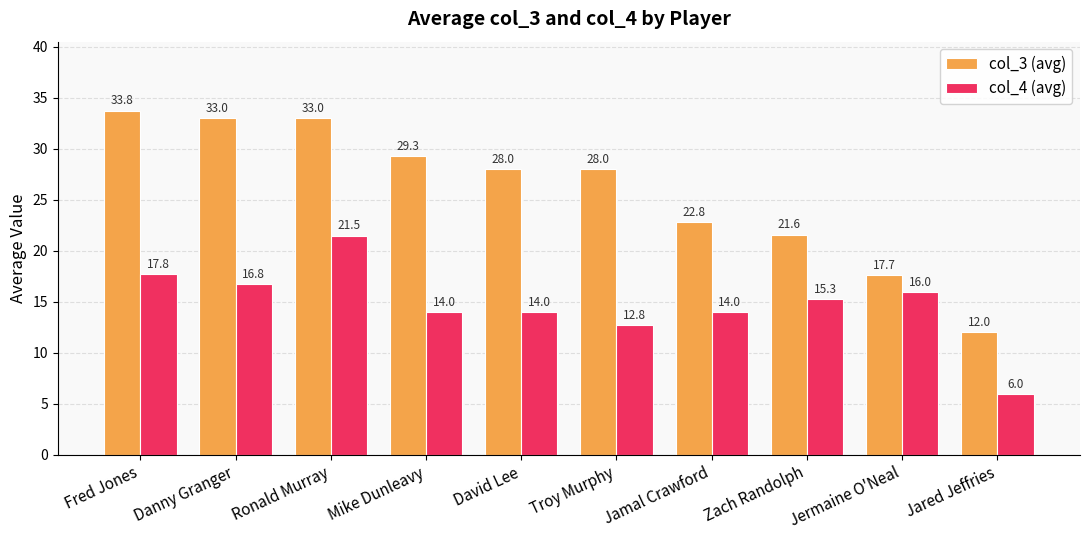

The col_3 (avg) series shows 28.1 at Jermaine O'Neal. True or false?

False